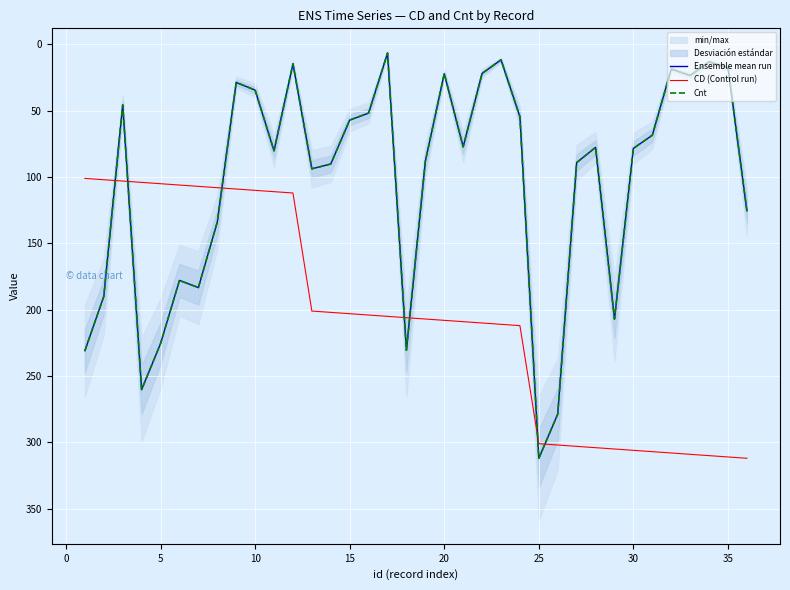

What is the difference between the second highest and second lowest values in the Ensemble mean run series?

267.1